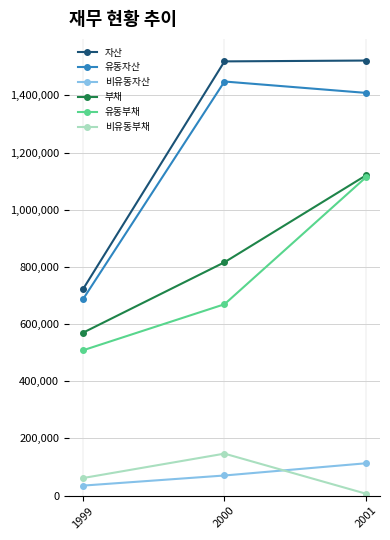

How many distinct data groups are displayed?

6